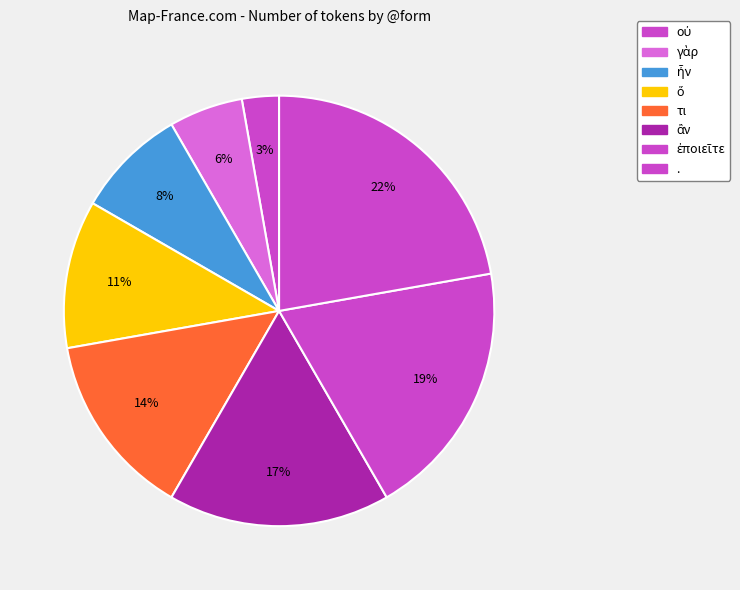

What percentage is NOT represented by τι?

86.1%